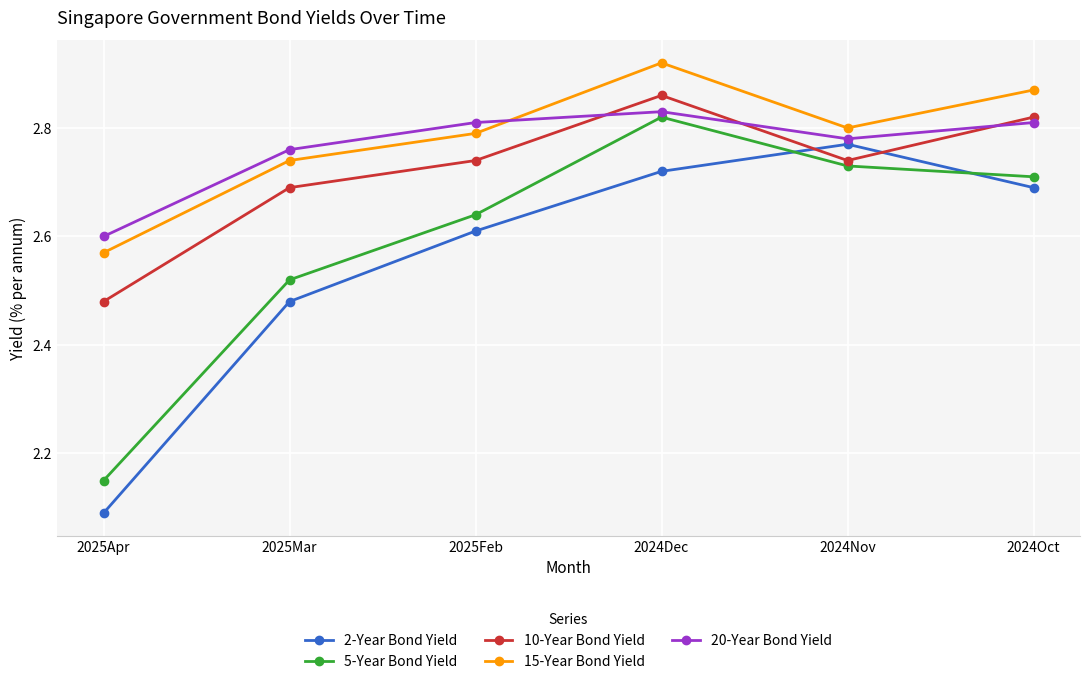

In 15-Year Bond Yield, how many points are higher than both neighbors (excluding endpoints)?

1